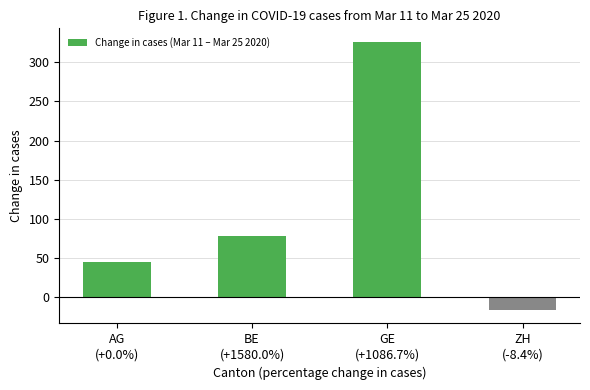

What is the maximum value shown in the chart?

326